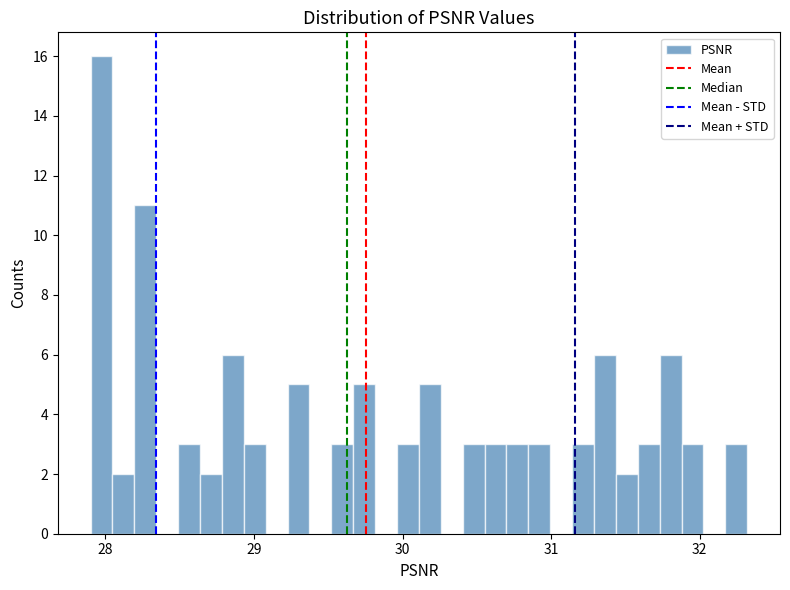

Read against the x-axis, roughly where is the centre of the tallest bar?

28.0